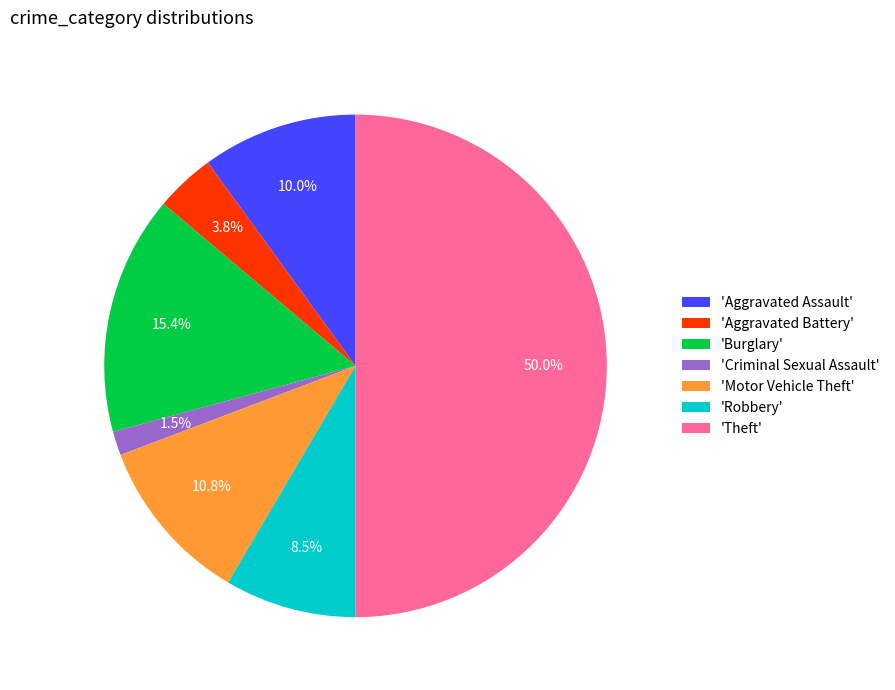

Between 'Theft' and 'Aggravated Battery', which is larger?

'Theft'